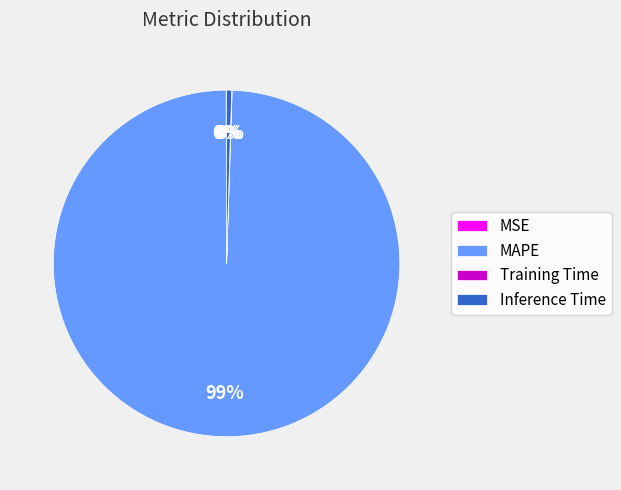

The MAPE slice represents 89% of the pie. True or false?

False